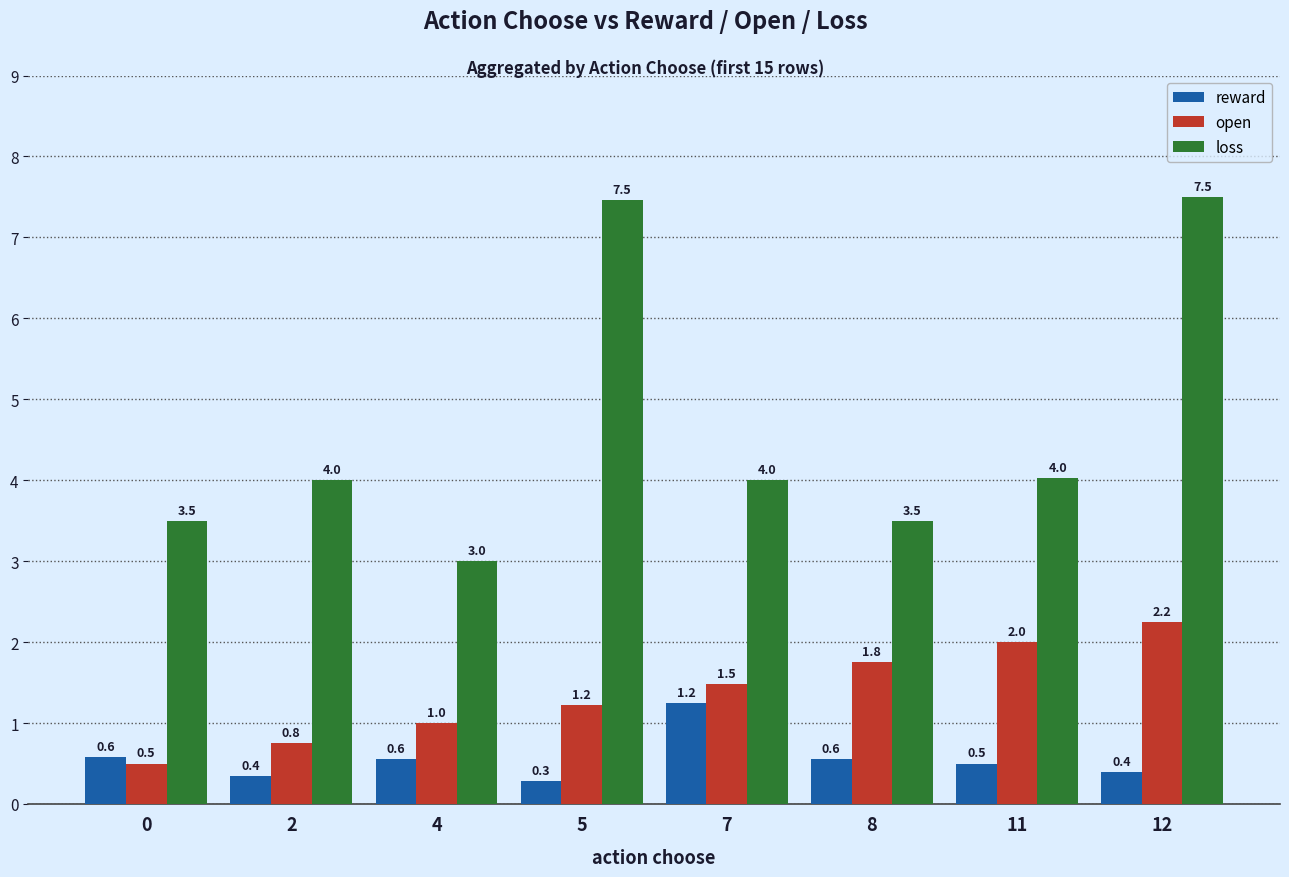

How many bars are there in total?

24